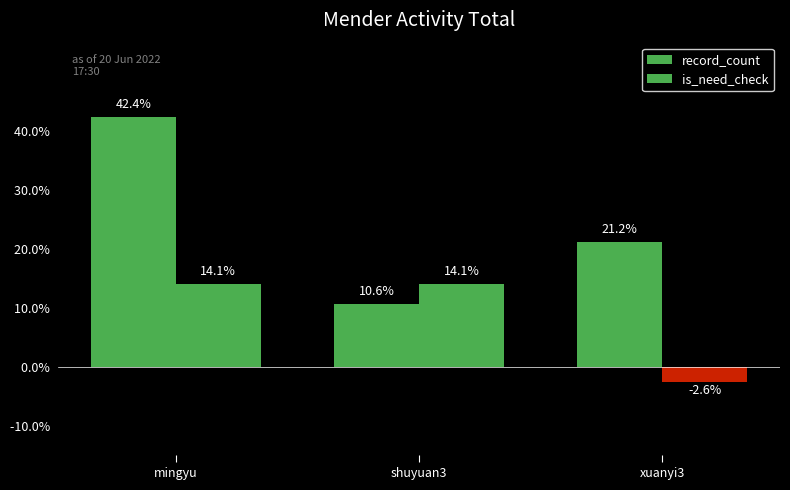

What is the spread (max minus min) of values at mingyu?

28.3